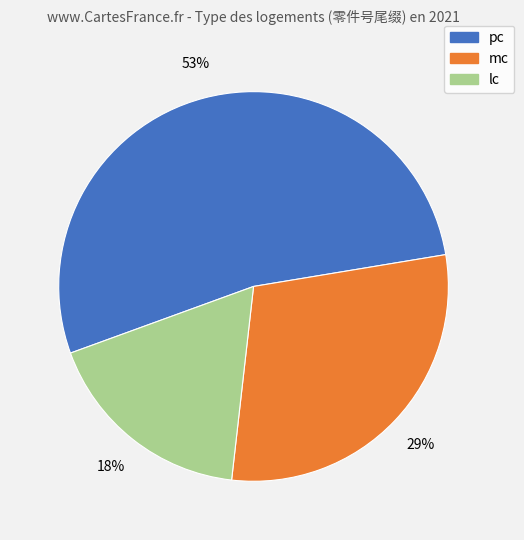

To the nearest percent, what is the average slice percentage?

33%